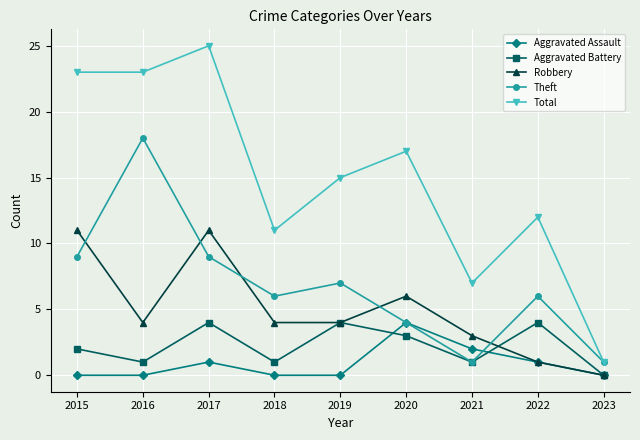

Is it true that Total equals 12 at 2022?

True